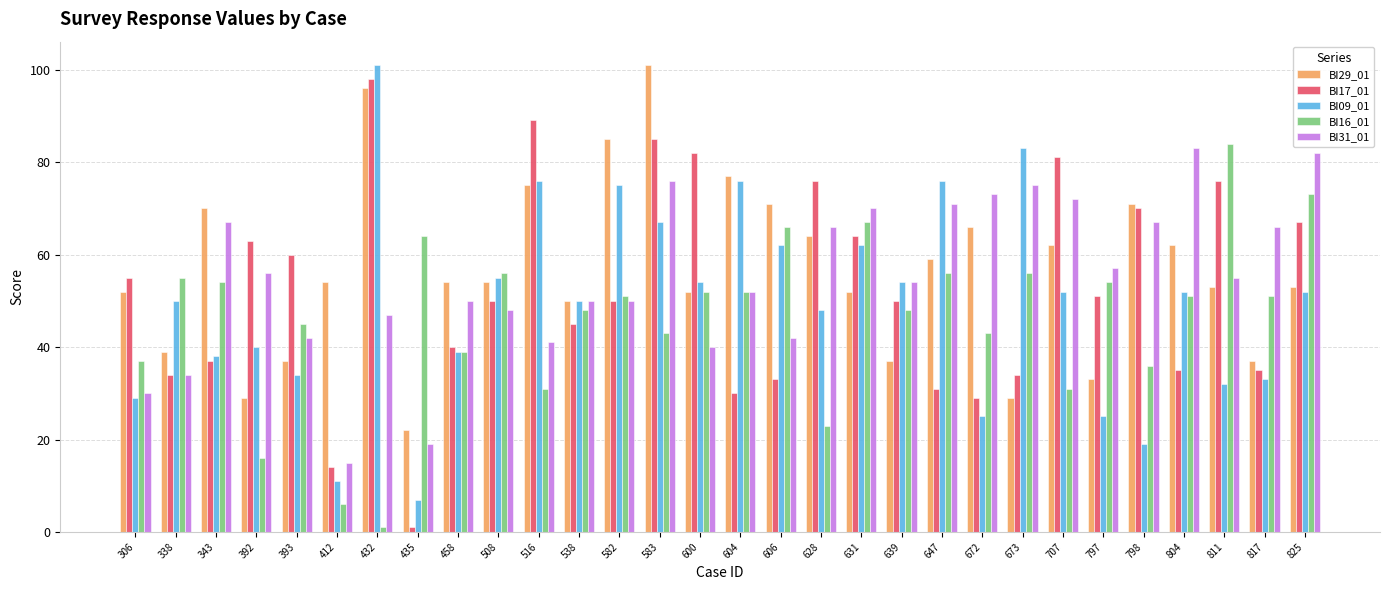

Reading left to right, extract all data points from this chart.

BI29_01: 52	39	70	29	37	54	96	22	54	54	75	50	85	101	52	77	71	64	52	37	59	66	29	62	33	71	62	53	37	53
BI17_01: 55	34	37	63	60	14	98	1	40	50	89	45	50	85	82	30	33	76	64	50	31	29	34	81	51	70	35	76	35	67
BI09_01: 29	50	38	40	34	11	101	7	39	55	76	50	75	67	54	76	62	48	62	54	76	25	83	52	25	19	52	32	33	52
BI16_01: 37	55	54	16	45	6	1	64	39	56	31	48	51	43	52	52	66	23	67	48	56	43	56	31	54	36	51	84	51	73
BI31_01: 30	34	67	56	42	15	47	19	50	48	41	50	50	76	40	52	42	66	70	54	71	73	75	72	57	67	83	55	66	82